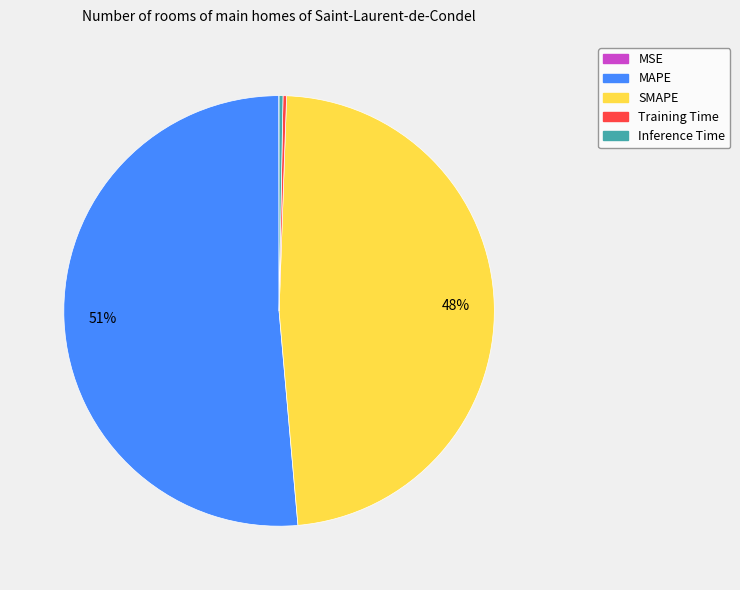

True or false: SMAPE accounts for 48% of the total.

True